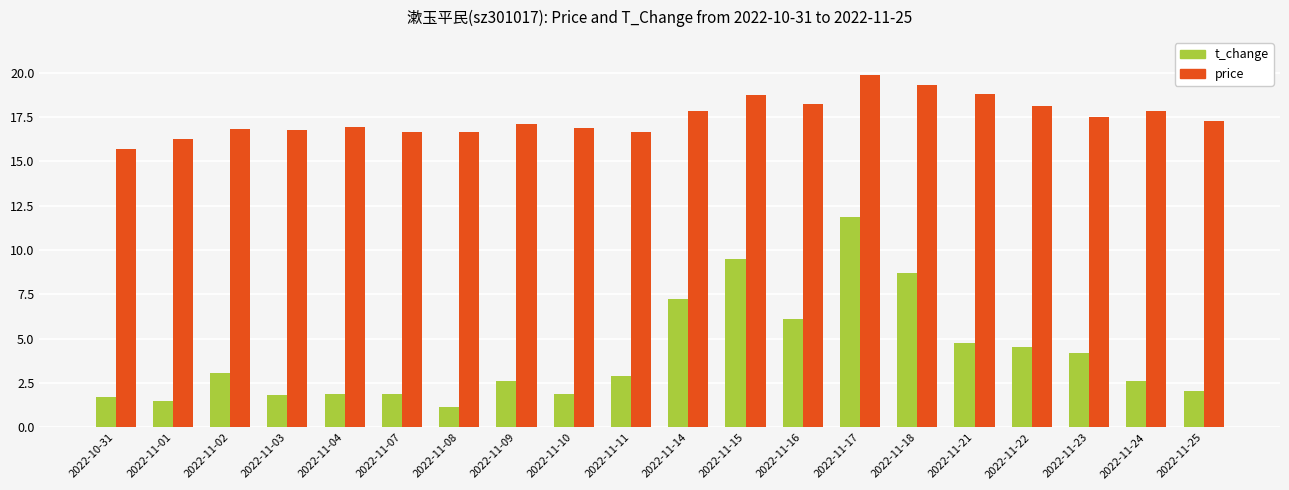

Between 2022-11-02 and 2022-11-22, which series saw the biggest shift?

t_change